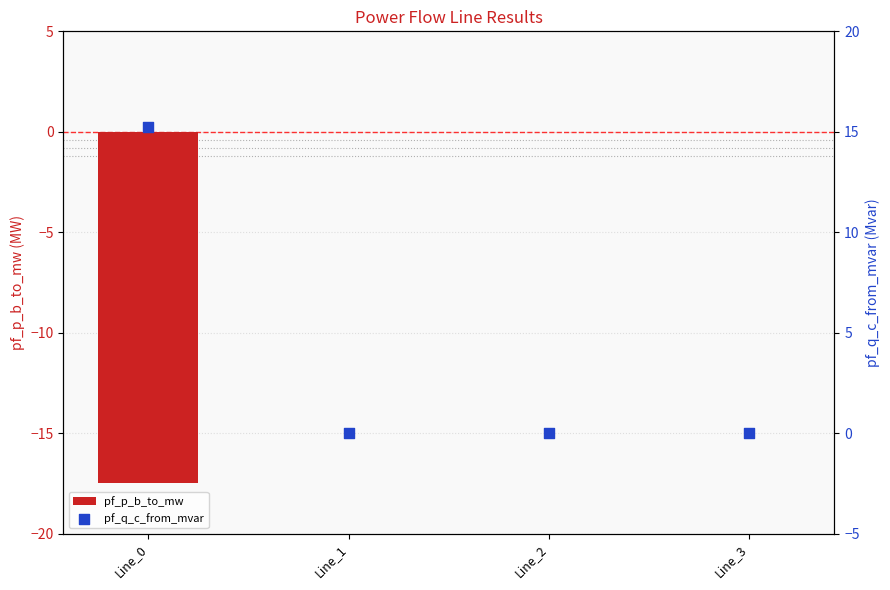

At which category is the sum across all series the highest?

Line_3